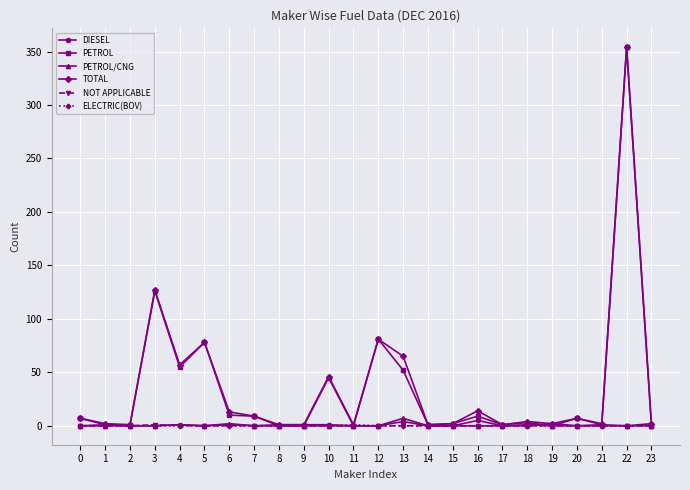

Between 4 and 18, which series saw the biggest shift?

TOTAL